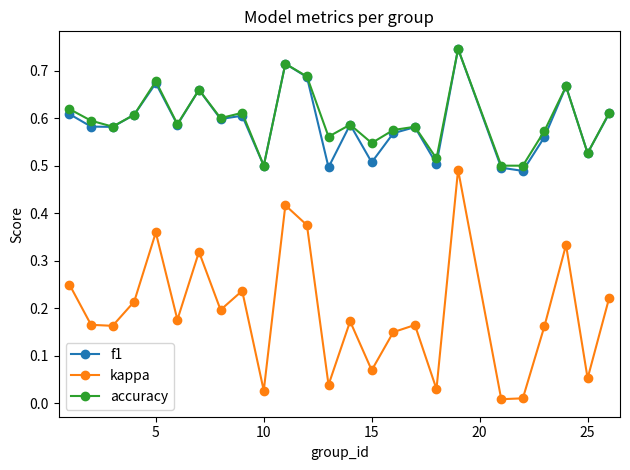

Does the chart display data point markers on the line(s)?

Yes